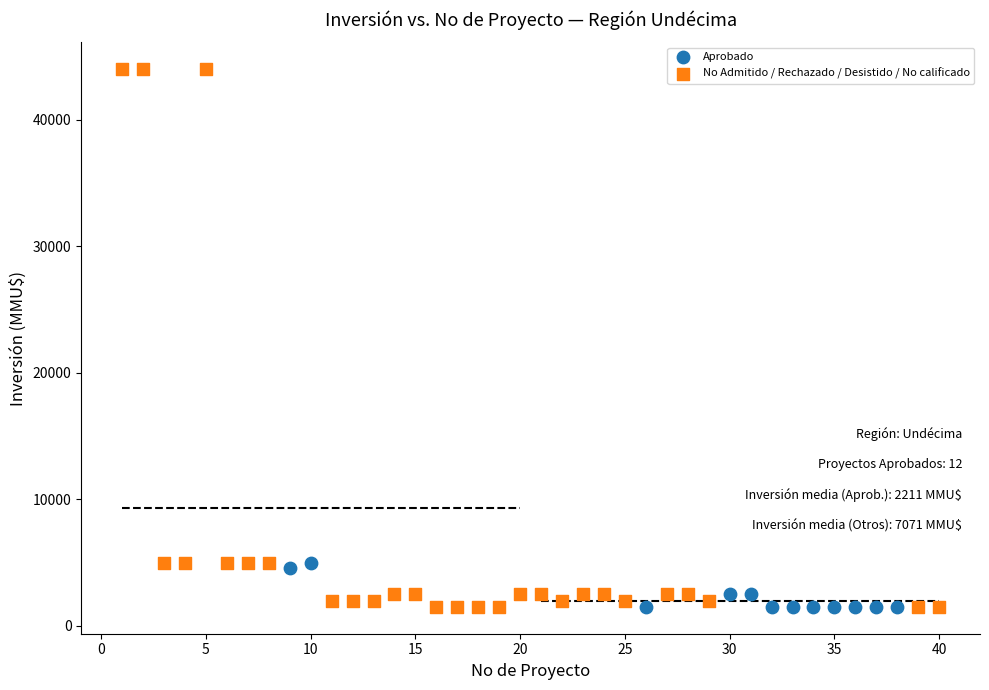

Which series has the largest Y range (max minus min)?

No Admitido / Rechazado / Desistido / No calificado